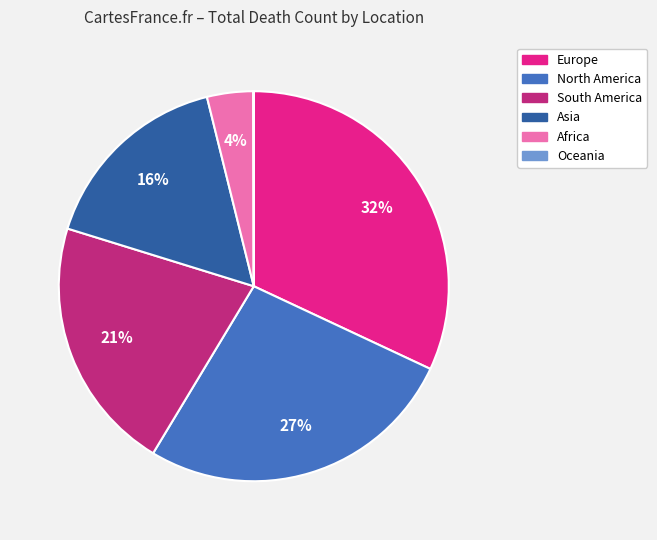

What percentage is the North America slice, to the nearest percent?

27%